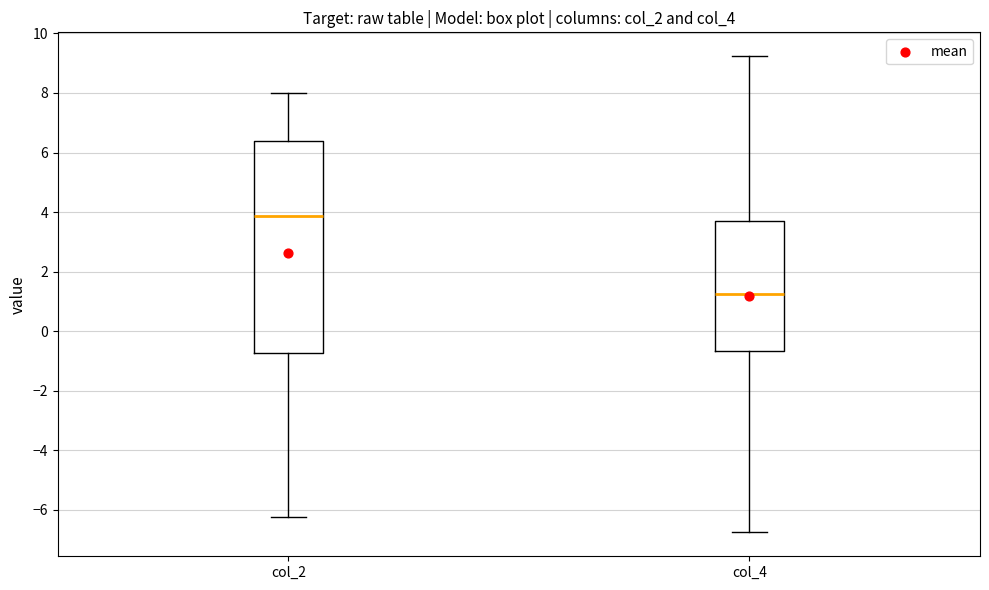

Which box has the lowest median line?

col_4